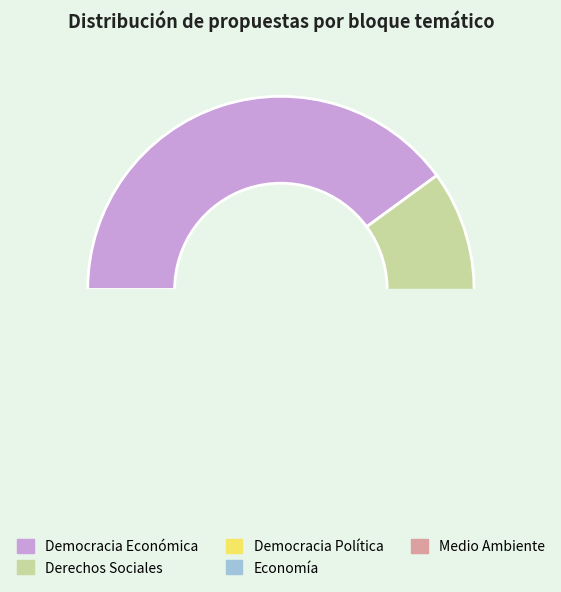

Count the number of slices in the pie.

5